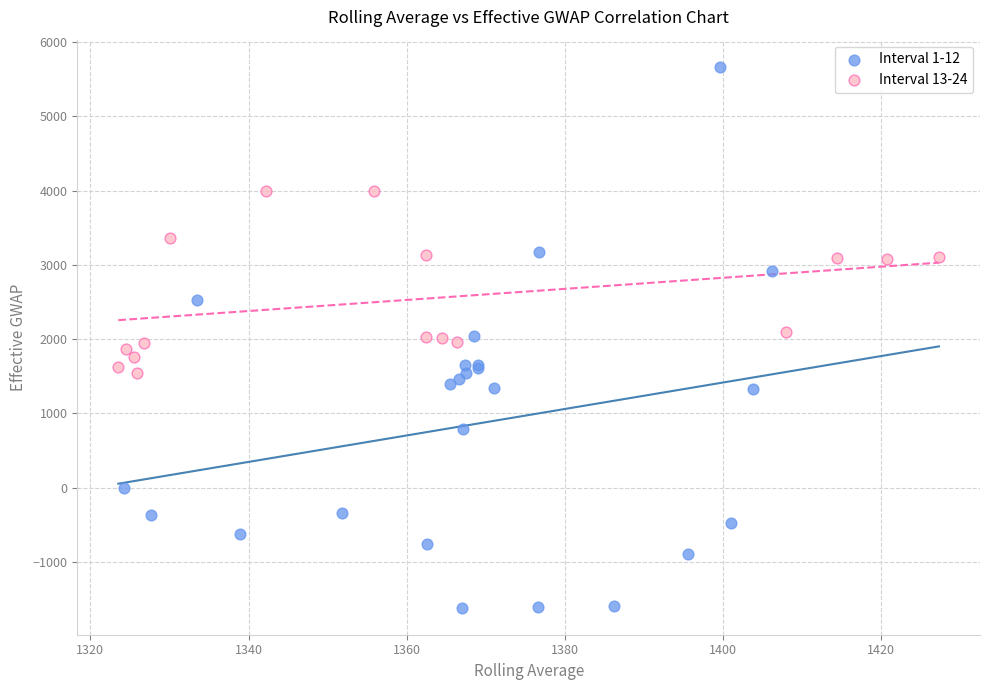

Which series has the largest Y range (max minus min)?

Interval 1-12